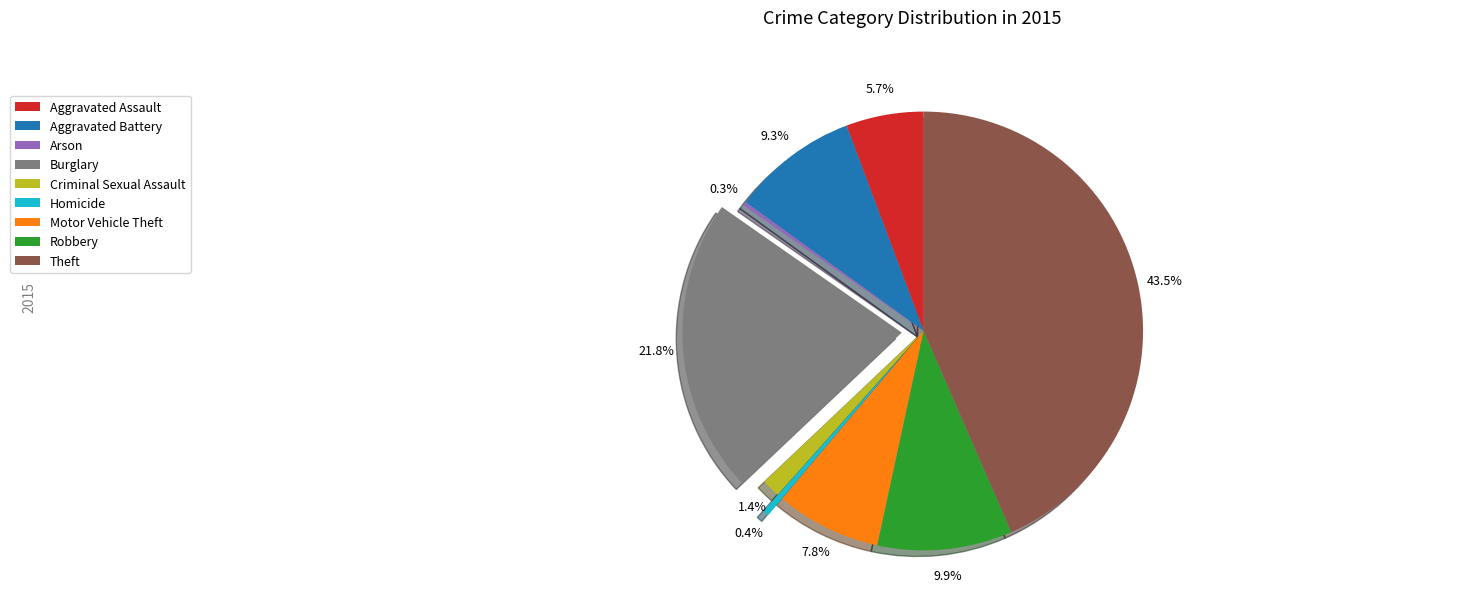

What percentage do Aggravated Battery and Criminal Sexual Assault together represent?

10.7%